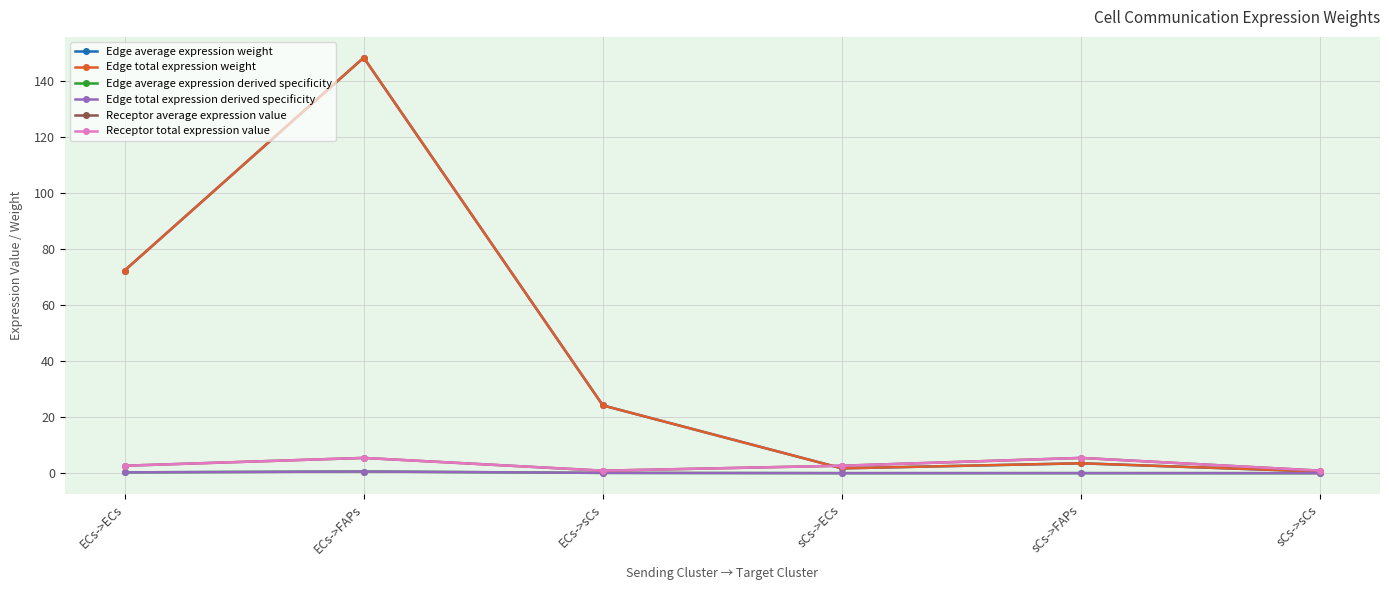

Is this an area chart (filled region under the line)?

No